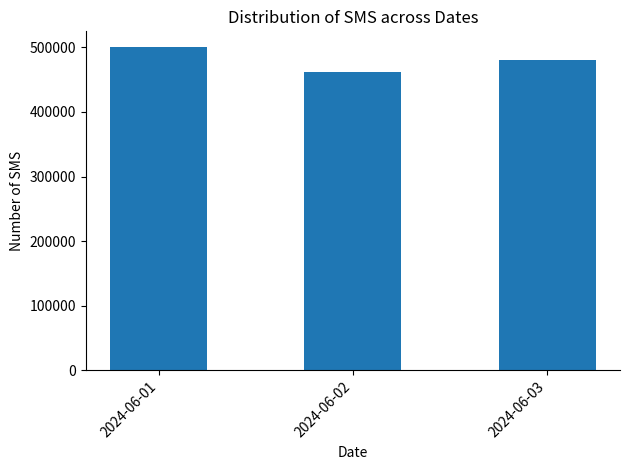

What is the value of the 1st bar from the left?

499876